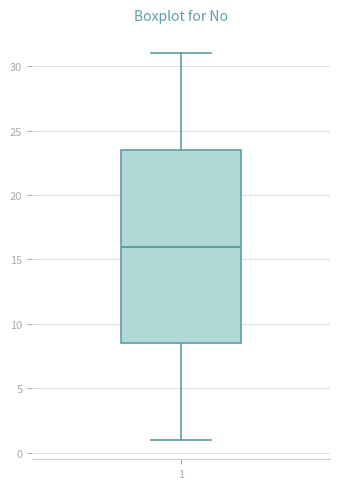

Transcribe this box plot: give where the median line is, the range the box spans, and where the two whiskers end, as read against the y-axis. The values are not printed on the chart, so give them approximately, as read against the axis.

median 16.0, box 8.5 to 23.5, whiskers 1.0 to 31.0